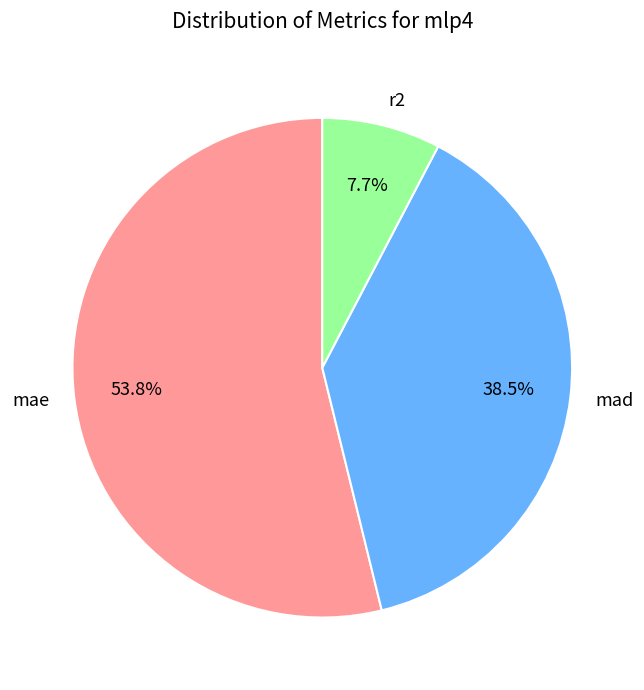

To the nearest percent, what is the difference between the largest and smallest slice percentages?

46%